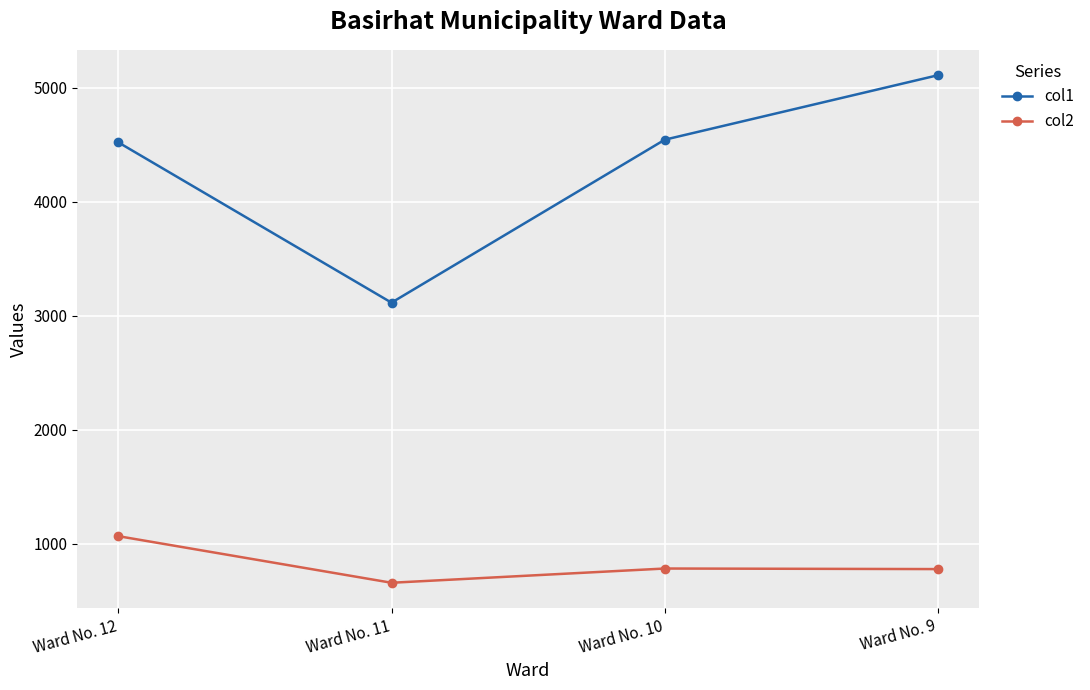

What is the difference between the highest and lowest values at Ward No. 11?

2458